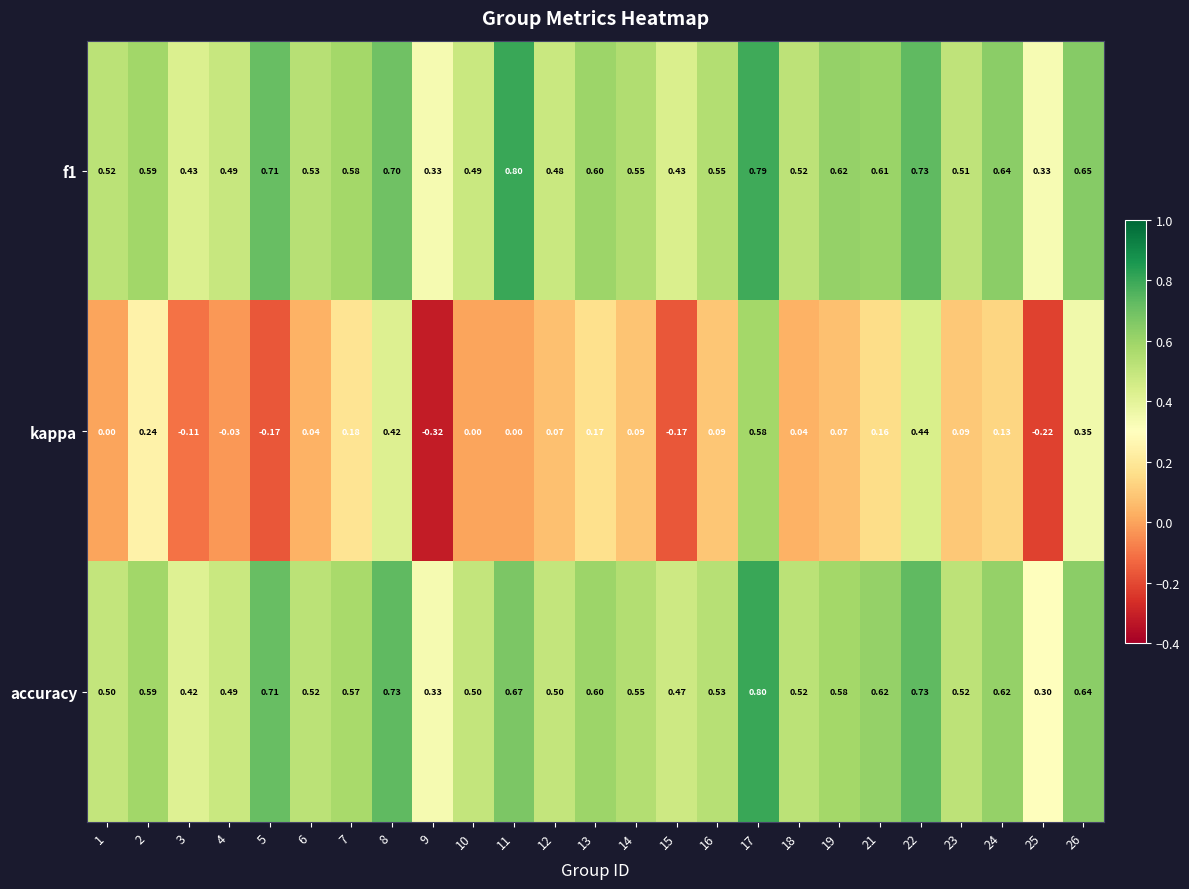

What is the total value across all series at 14?

1.2